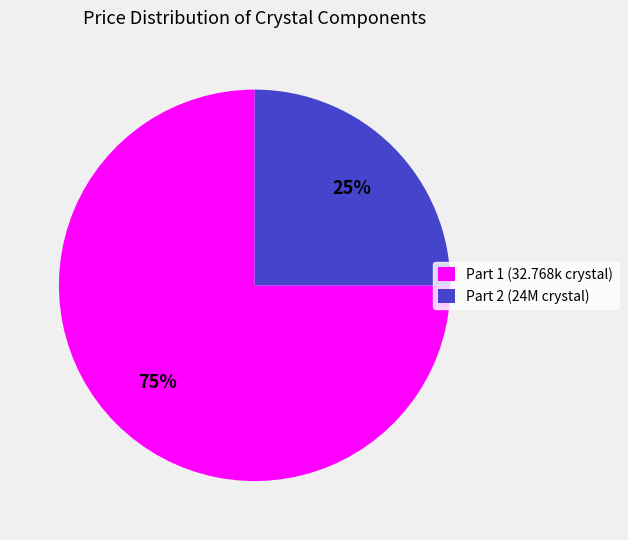

Which slice is the largest?

Part 1 (32.768k crystal)